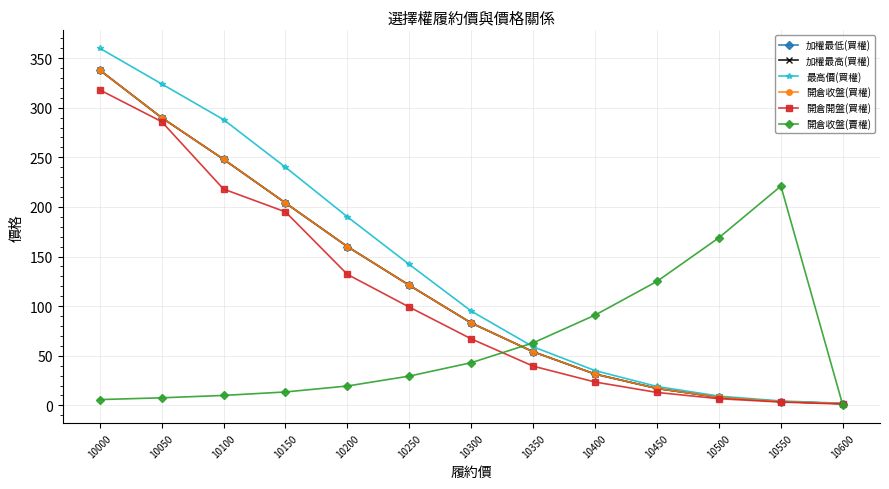

What is the sum of all 加權最低(買權) values?

1560.2